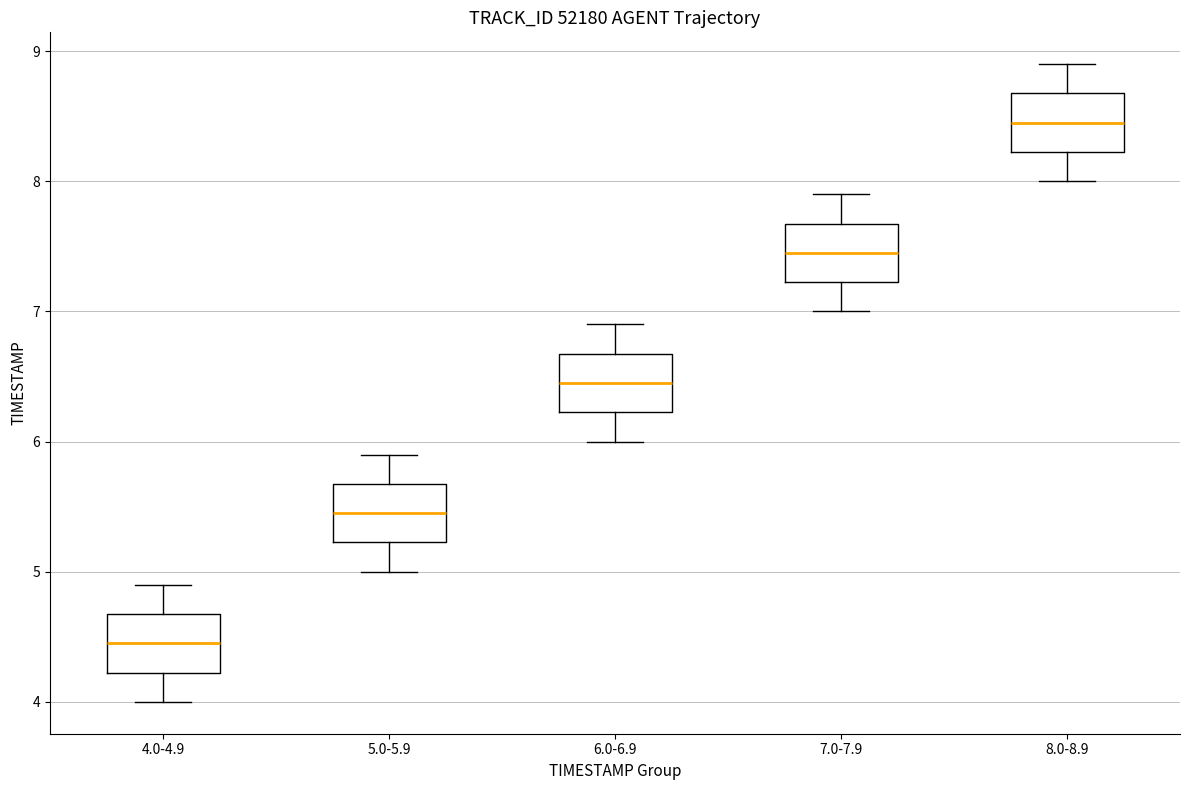

Where is the lower edge of the box for 8.0-8.9 on the y-axis? The values are not printed on the chart, so give them approximately, as read against the axis.

8.2